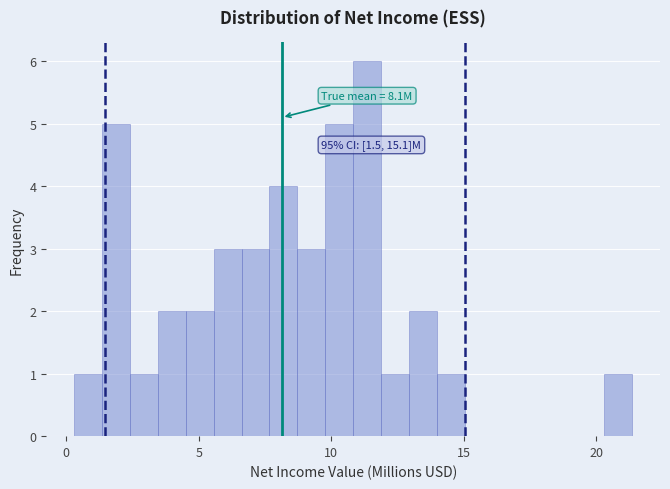

Read against the x-axis, roughly where is the centre of the tallest bar?

11.5